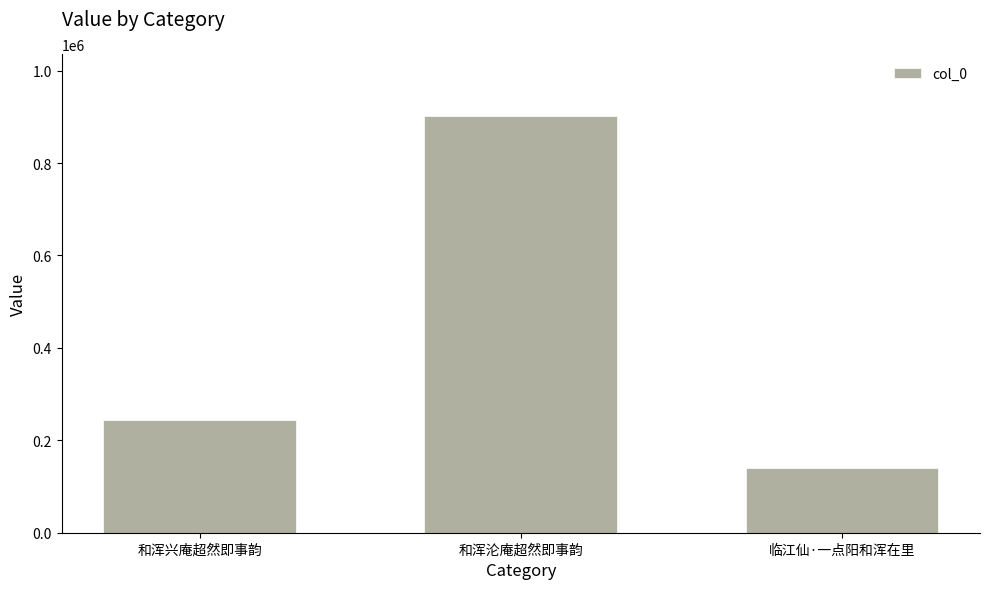

What position from the left is 临江仙·一点阳和浑在里?

3